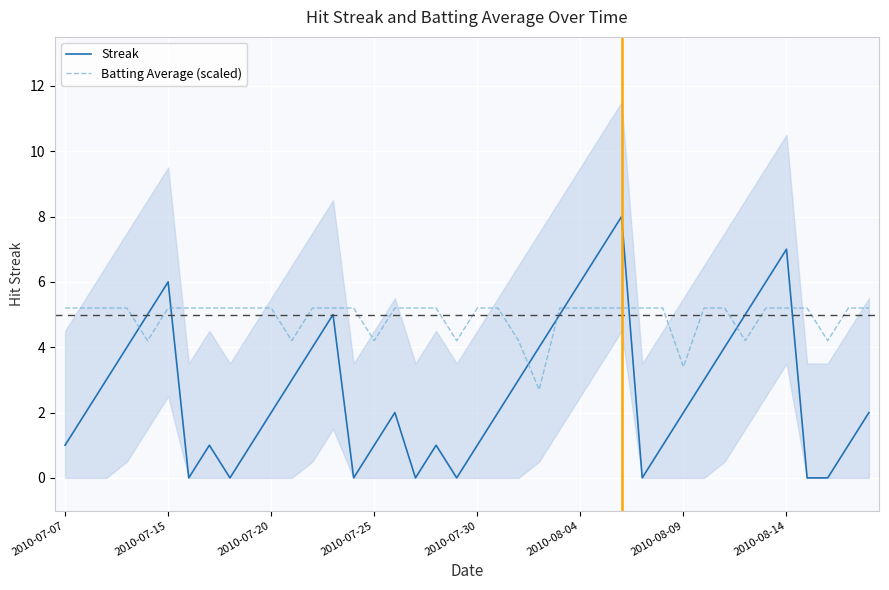

Reading left to right, extract all data points from this chart.

Streak: 1.0	2.0	3.0	4.0	5.0	6.0	0.0	1.0	0.0	1.0	2.0	3.0	4.0	5.0	0.0	1.0	2.0	0.0	1.0	0.0	1.0	2.0	3.0	4.0	5.0	6.0	7.0	8.0	0.0	1.0	2.0	3.0	4.0	5.0	6.0	7.0	0.0	0.0	1.0	2.0
Batting Average (scaled): 5.2	5.2	5.2	5.2	4.2	5.2	5.2	5.2	5.2	5.2	5.2	4.2	5.2	5.2	5.2	4.2	5.2	5.2	5.2	4.2	5.2	5.2	4.2	2.7	5.2	5.2	5.2	5.2	5.2	5.2	3.4	5.2	5.2	4.2	5.2	5.2	5.2	4.2	5.2	5.2